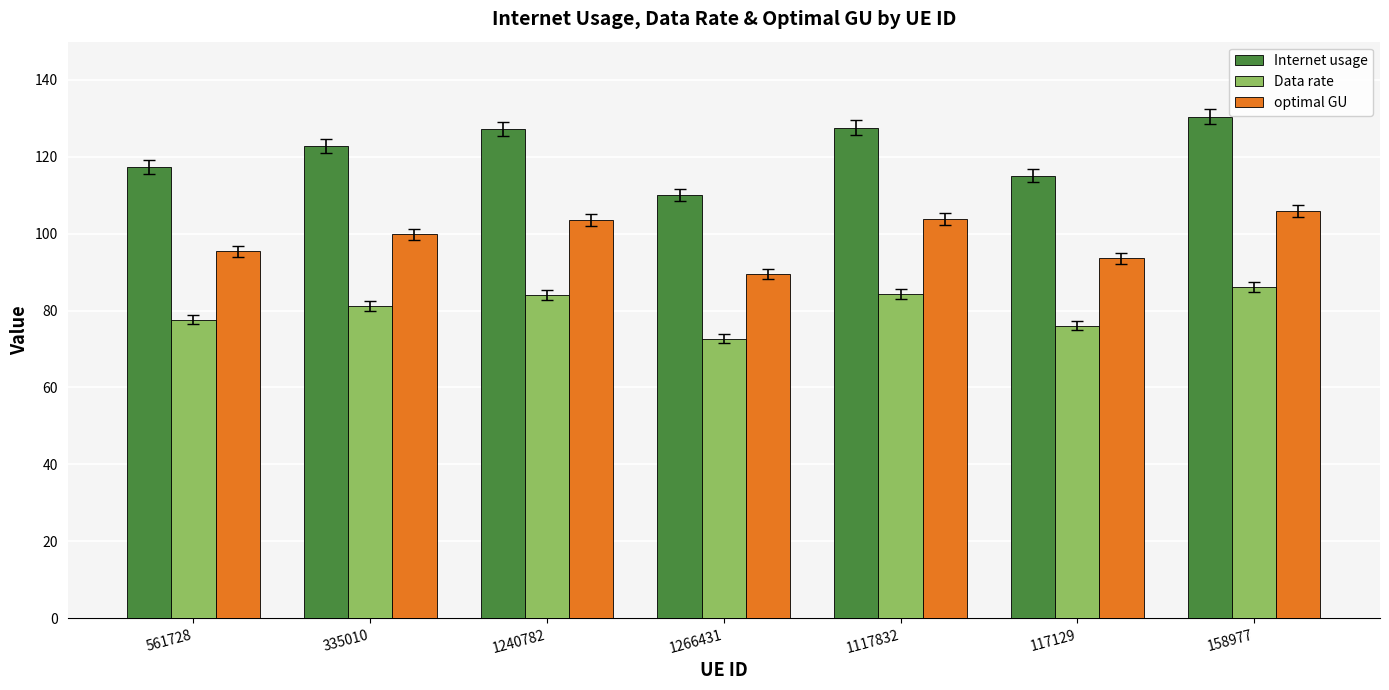

What is the sum of all optimal GU values?

691.4